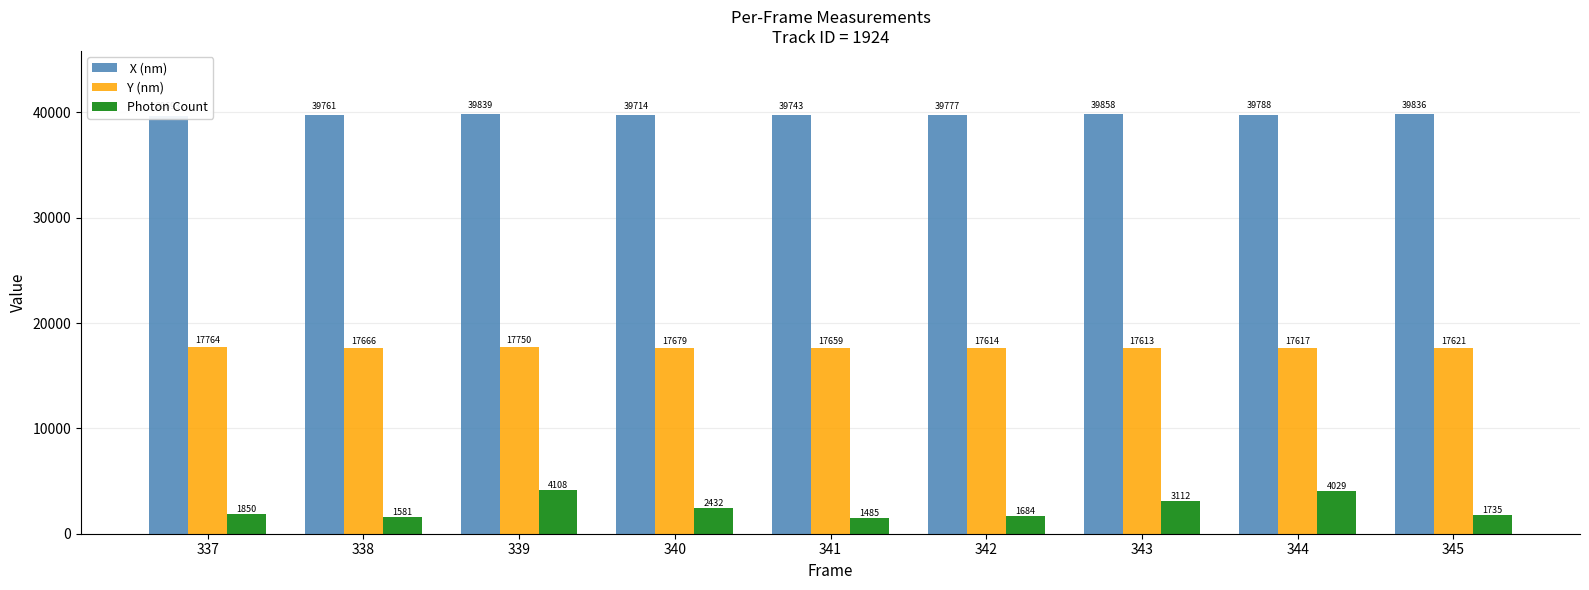

Reading left to right, list all the values displayed in this chart.

 X (nm): 337=39693.4	338=39761.2	339=39839.2	340=39713.7	341=39742.9	342=39776.8	343=39858.3	344=39788.0	345=39835.5
Y (nm): 337=17764.3	338=17665.9	339=17750.2	340=17678.6	341=17658.8	342=17614.0	343=17612.6	344=17616.6	345=17621.4
Photon Count: 337=1849.6	338=1580.7	339=4108.1	340=2431.8	341=1484.7	342=1684.0	343=3112.0	344=4029.0	345=1735.3